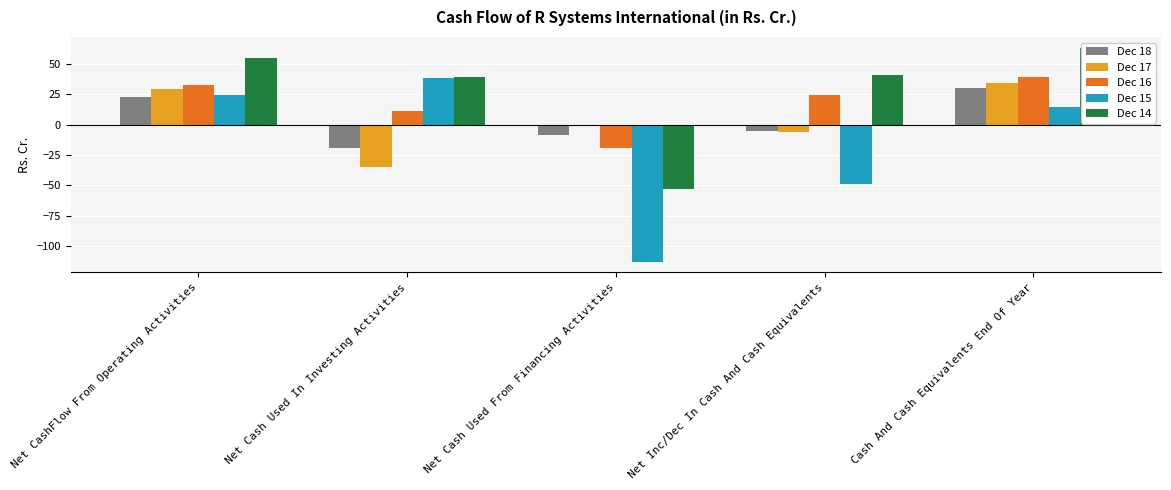

At how many categories does at least one series exceed -58?

5